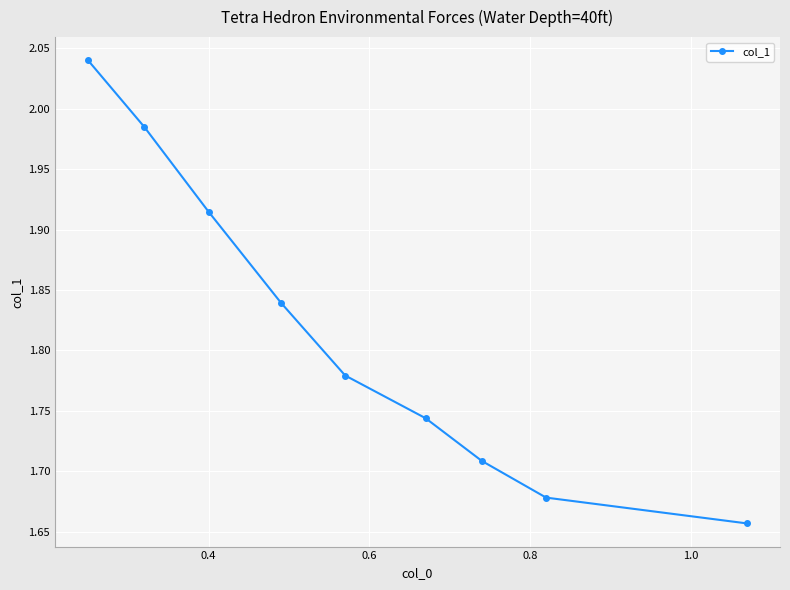

What is the difference between the maximum and minimum values?

0.4